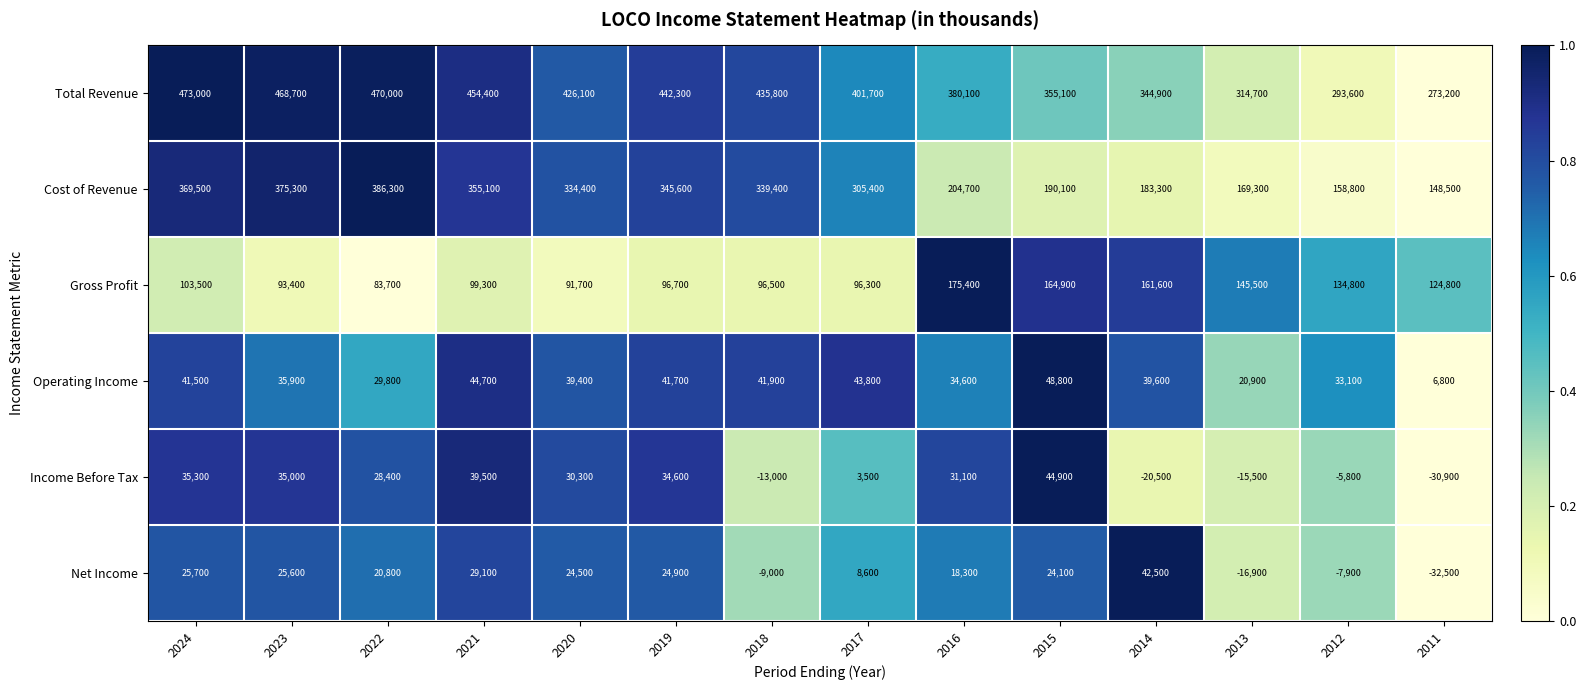

List the series in order of their peak value, highest first.

Total Revenue, Cost of Revenue, Gross Profit, Operating Income, Income Before Tax, Net Income